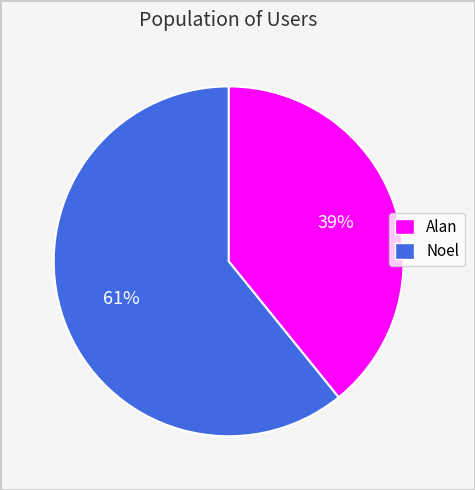

Between Noel and Alan, which is larger?

Noel